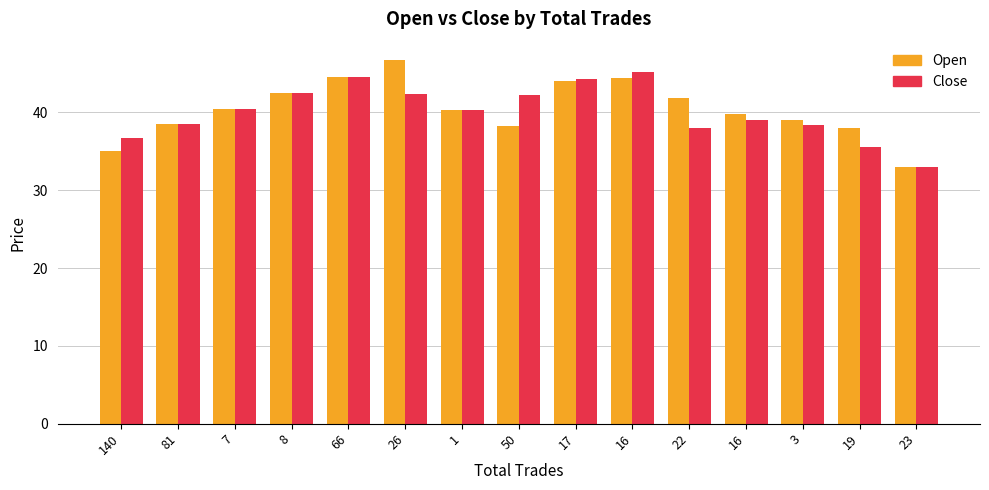

The value of Close at 26 is 42.4. True or false?

True